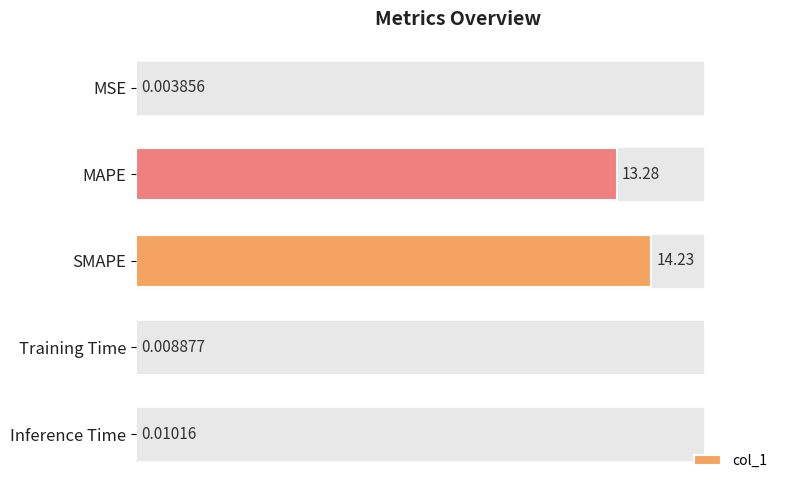

What is the sum of the values at SMAPE and MSE?

14.2